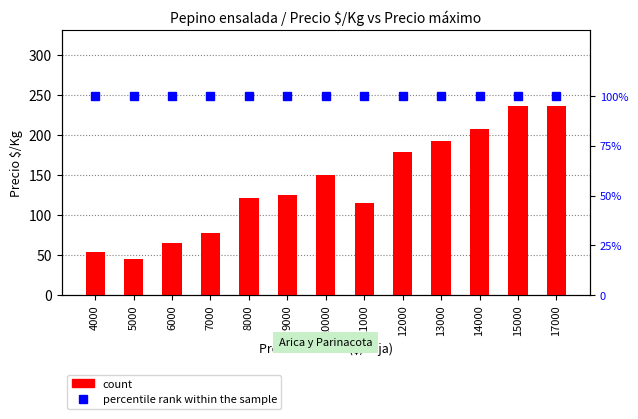

Is it true that count equals 65 at 6000?

True